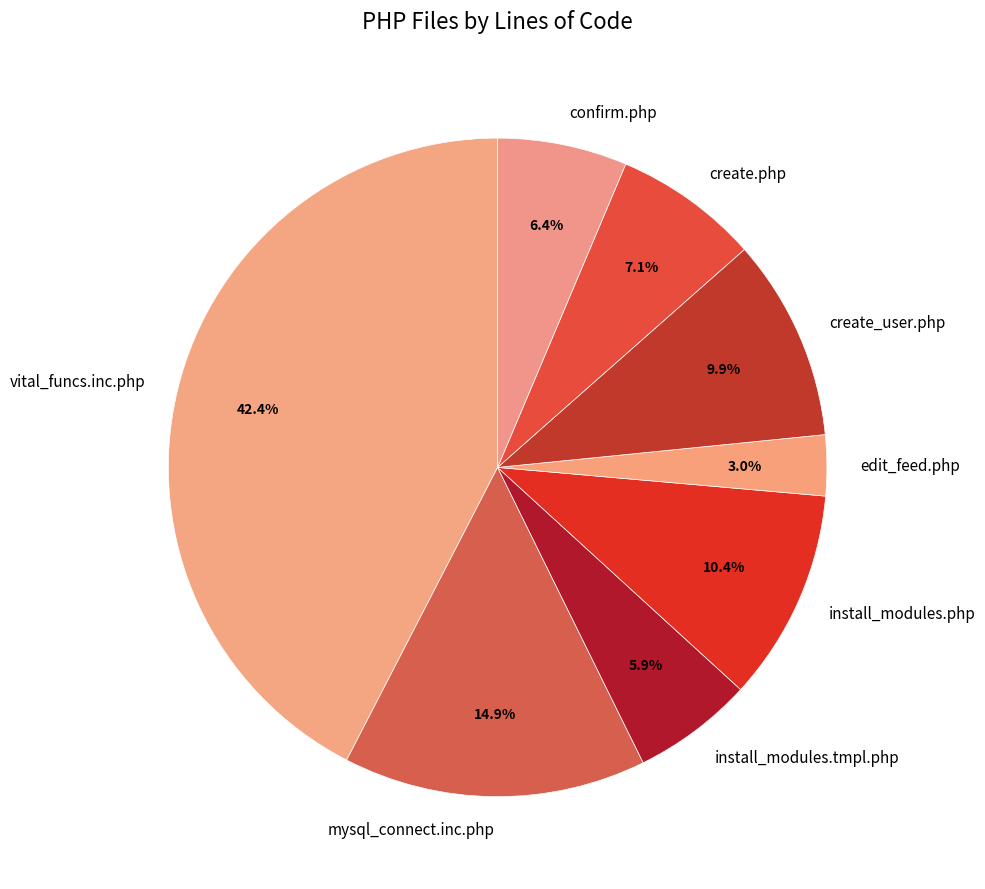

Does any single category account for the majority?

No